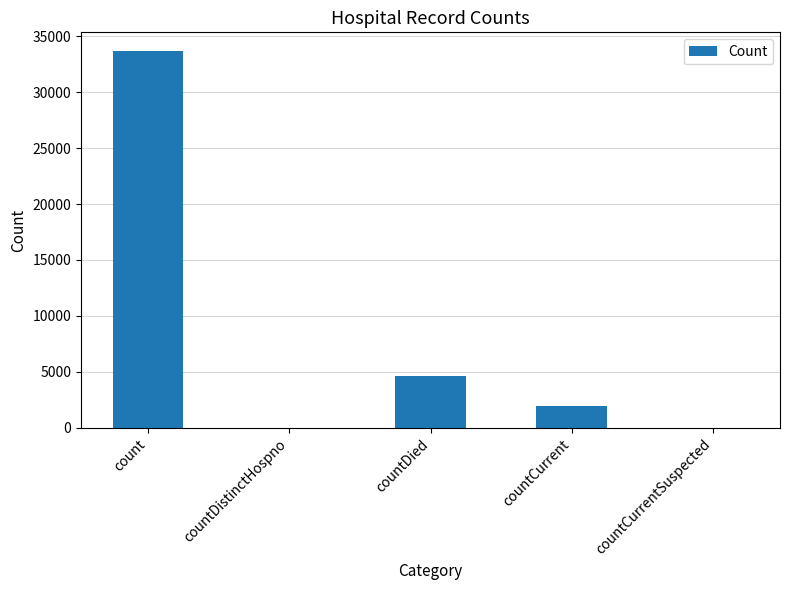

What is the change in value from count to countCurrentSuspected?

-33649